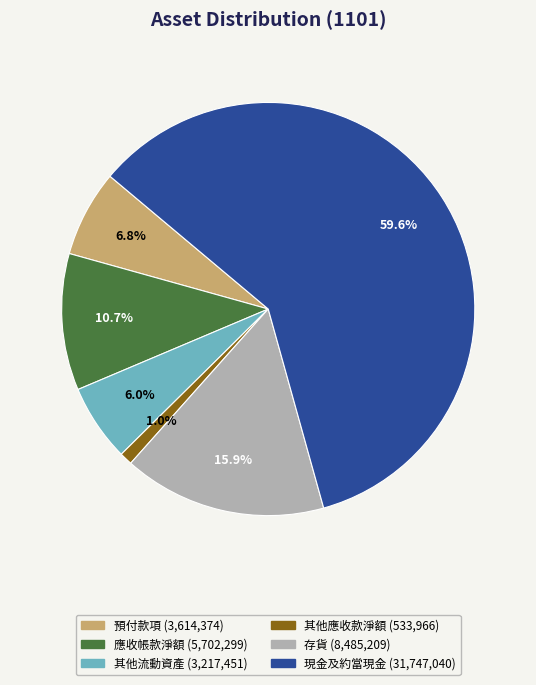

Rank the categories by value from highest to lowest.

現金及約當現金, 存貨, 應收帳款淨額, 預付款項, 其他流動資產, 其他應收款淨額